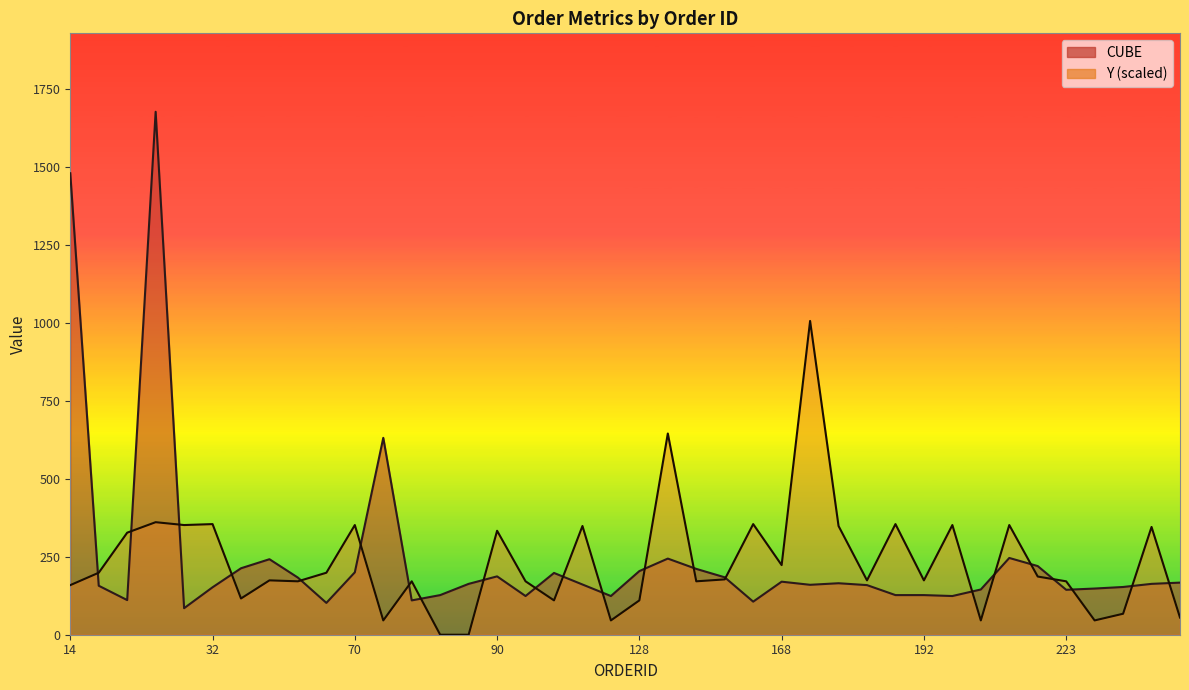

Reading right to left, list all the values displayed in this chart.

CUBE_line: 167.0	163.0	153.0	148.0	144.0	220.0	246.0	145.0	124.0	127.0	127.0	159.0	165.0	160.0	170.0	106.0	184.0	211.0	244.0	204.0	124.0	161.0	198.0	124.0	187.0	163.0	127.0	110.0	631.0	200.0	102.0	183.0	242.0	213.0	152.0	85.0	1676.0	111.0	157.0	1479.0
Y_line: 55.0	345.4	67.2	45.8	171.2	186.4	351.5	45.8	351.5	174.2	354.6	174.2	348.4	1005.6	223.1	354.6	177.3	171.2	644.9	110.0	45.8	348.4	110.0	171.2	333.2	0.0	0.0	171.2	45.8	351.5	198.7	171.2	174.2	116.1	354.6	351.5	360.7	327.0	198.7	158.9